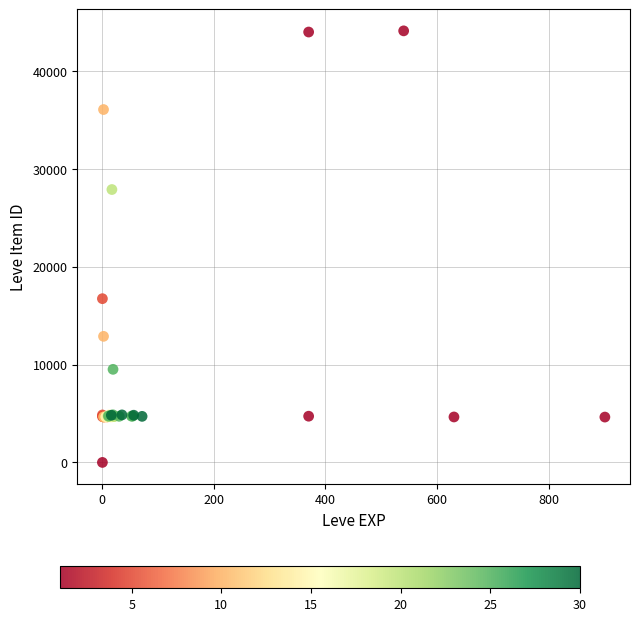

What Y value in the scatter plot is closest to 22050?

16734